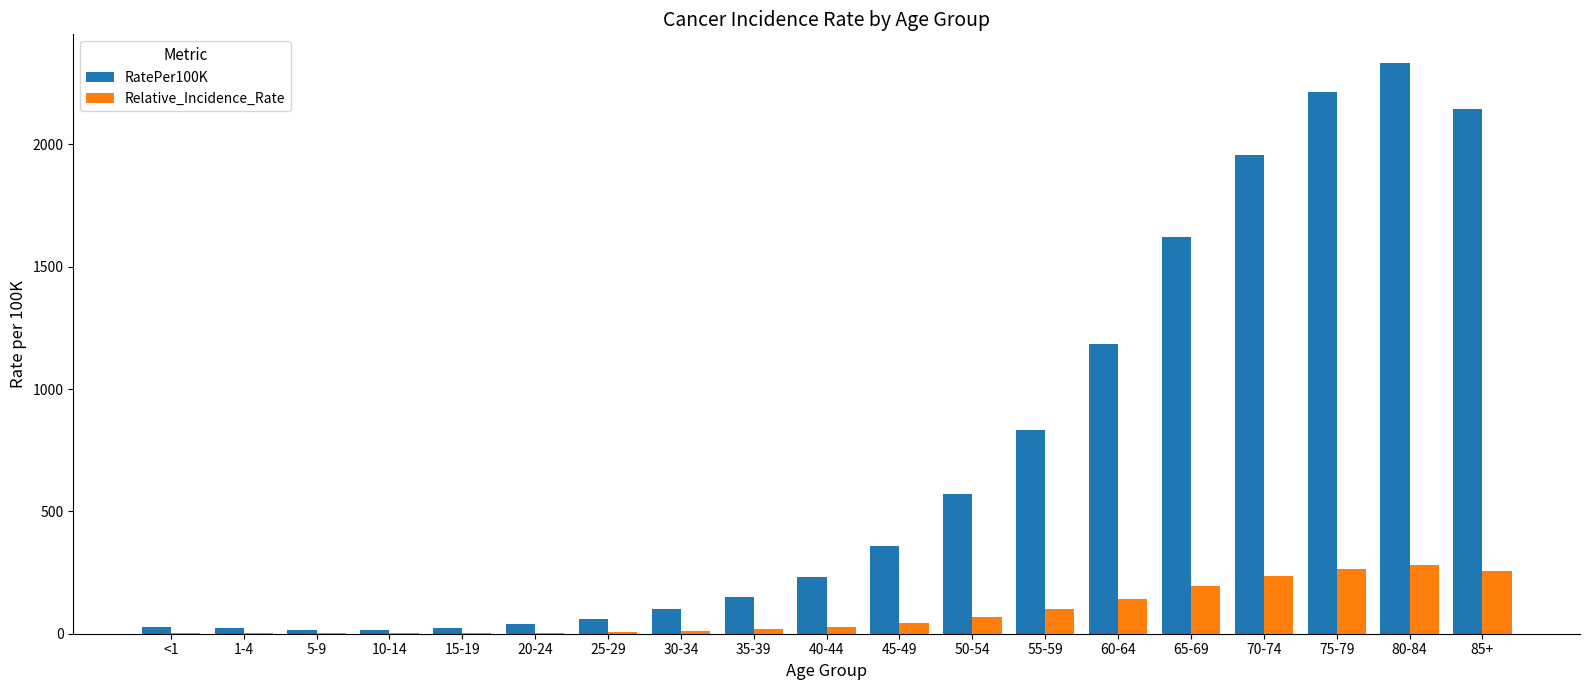

At which category is the sum across all series the highest?

80-84